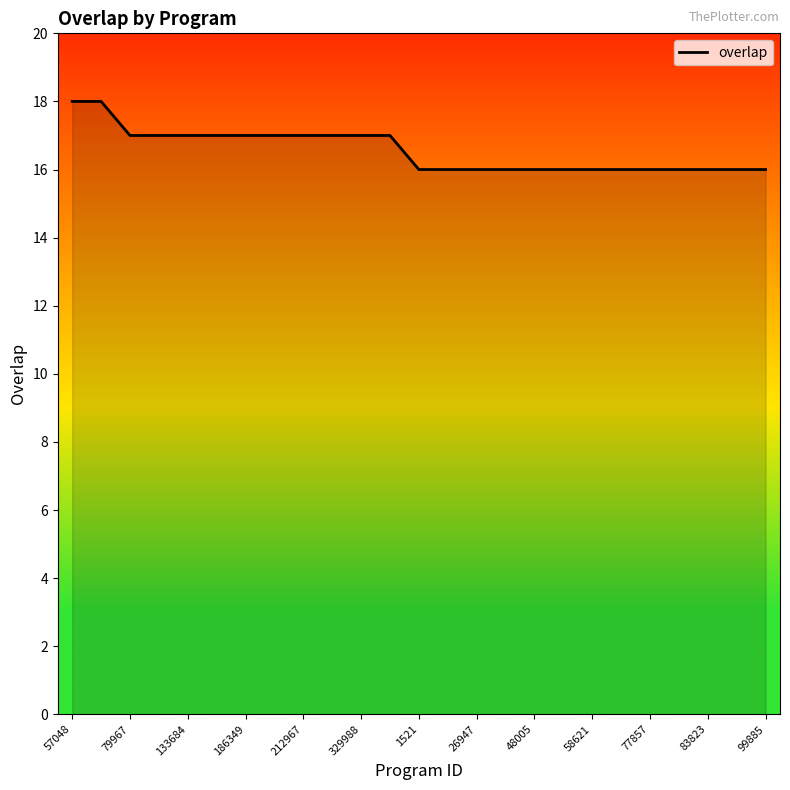

Is this an area chart (filled region under the line)?

No